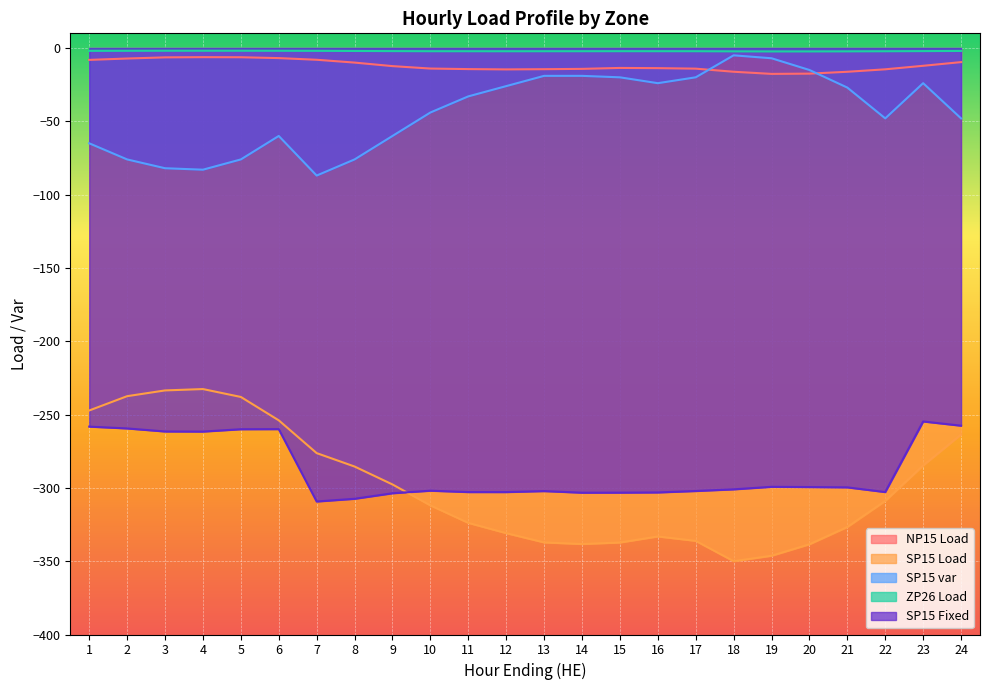

How many values in the SP15 Fixed series are below -301?

12